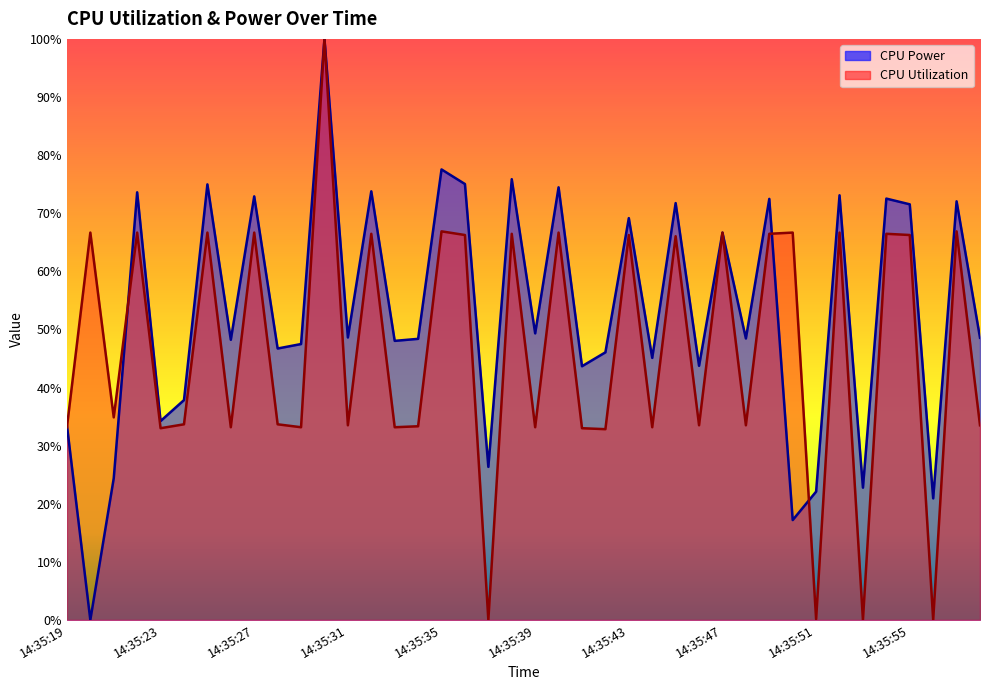

True or false: CPU Power has more than 1 interior local peaks.

True